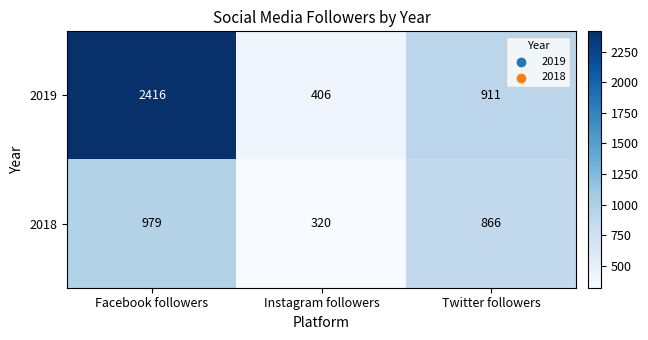

What is the average value of the 2019 series?

1244